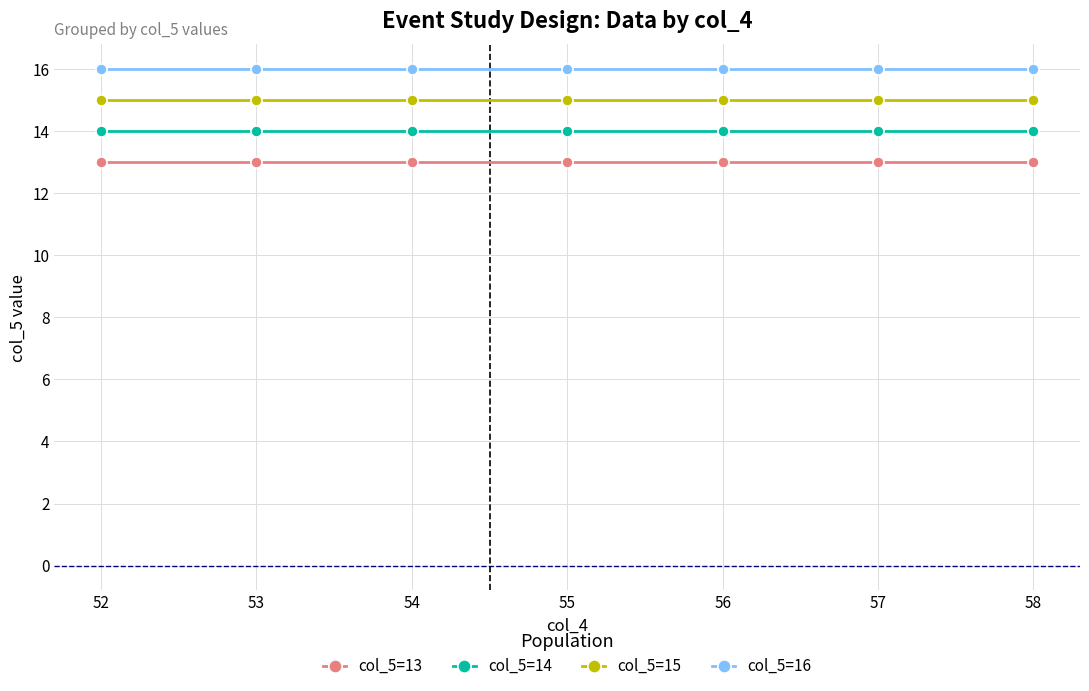

Read the col_5=13 value at 55.

13